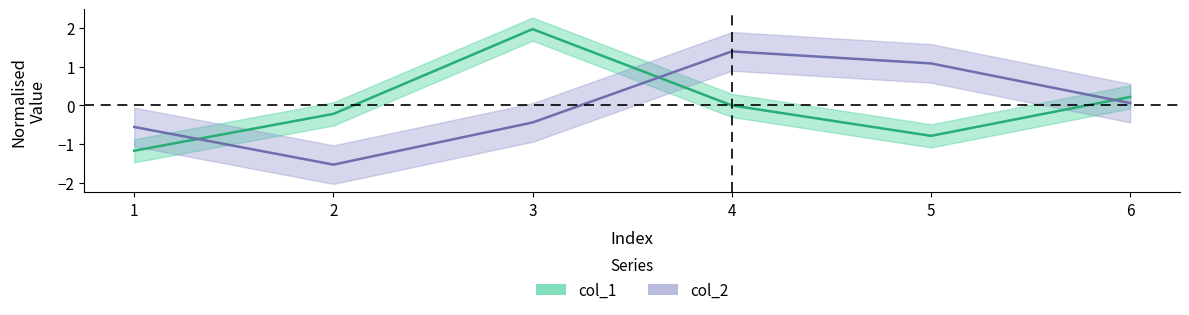

List the series in order of their overall mean, lowest first.

col_1, col_2